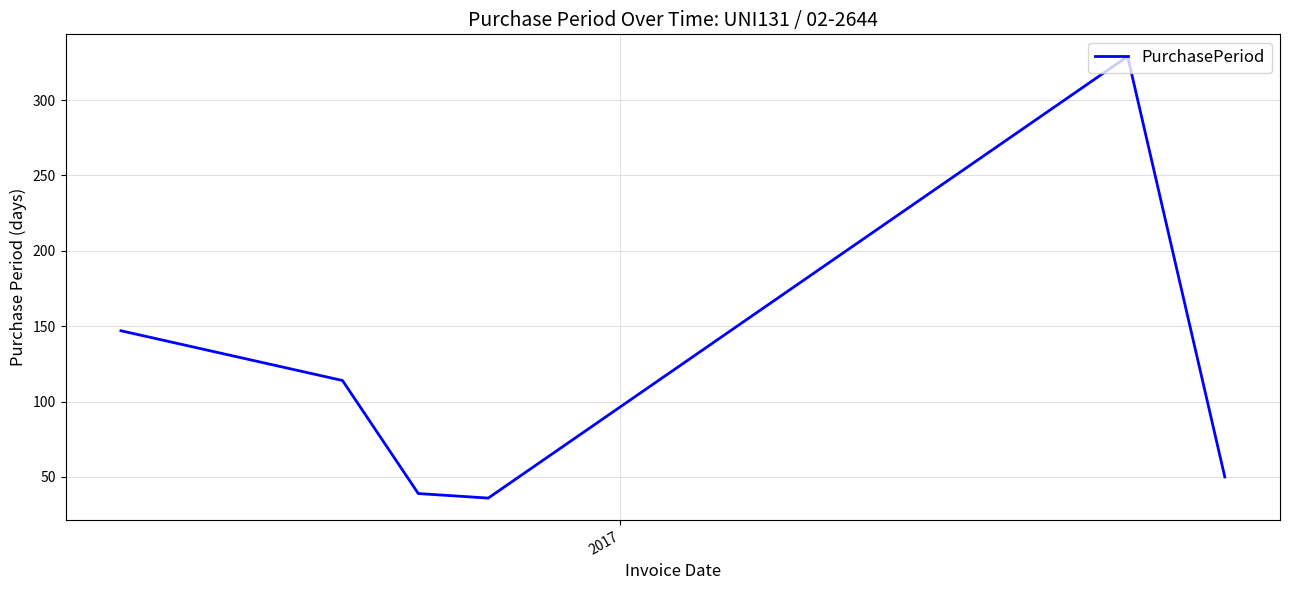

What is the minimum value shown in the chart?

36